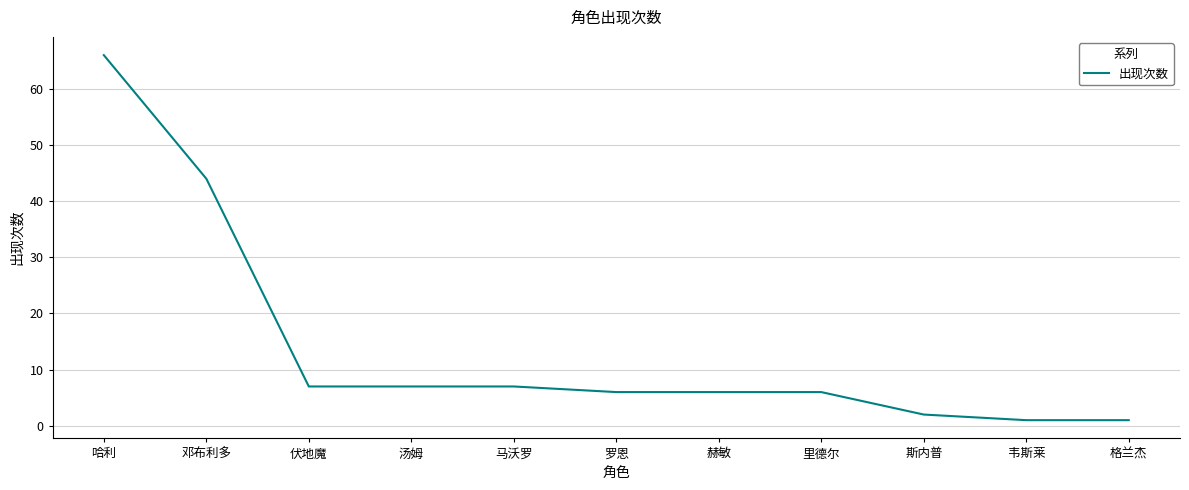

Between 汤姆 and 斯内普, which is larger?

汤姆